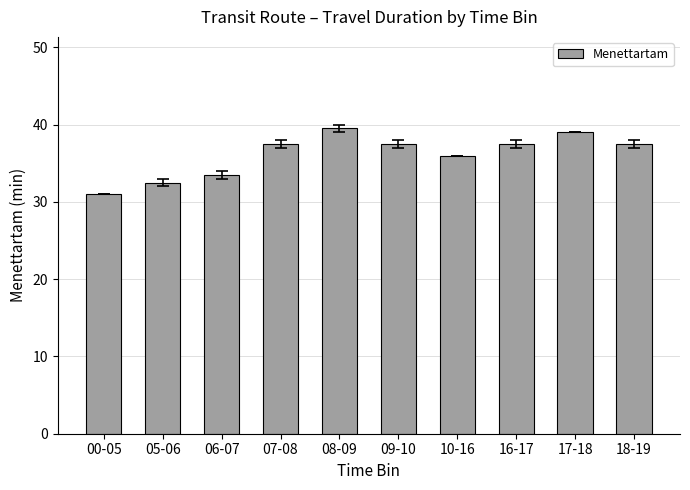

How many values are below 37?

4